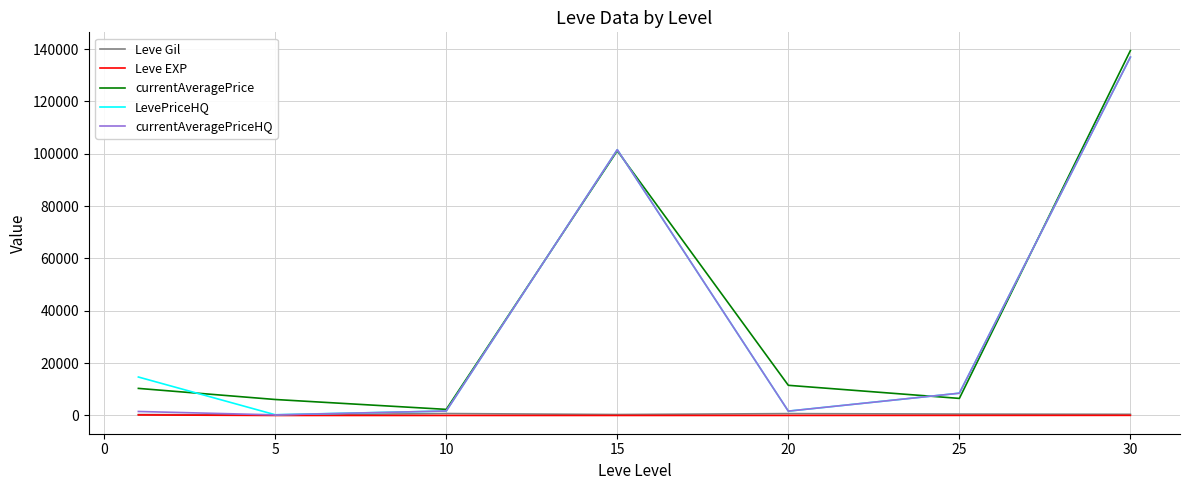

What is the maximum value shown in the chart?

139436.4